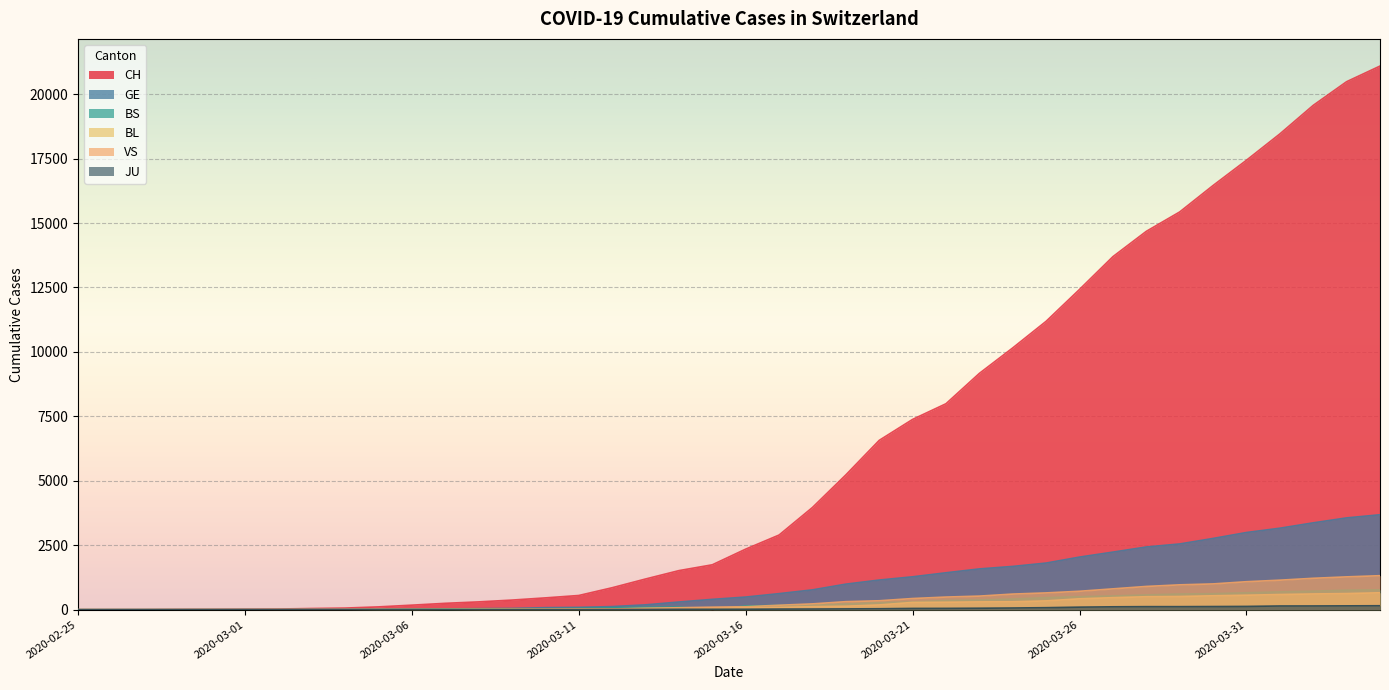

Is the value of BS at 2020-02-28 greater than the value of GE at 2020-03-11?

No